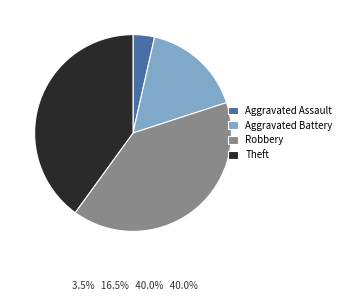

The Theft slice represents 34% of the pie. True or false?

False